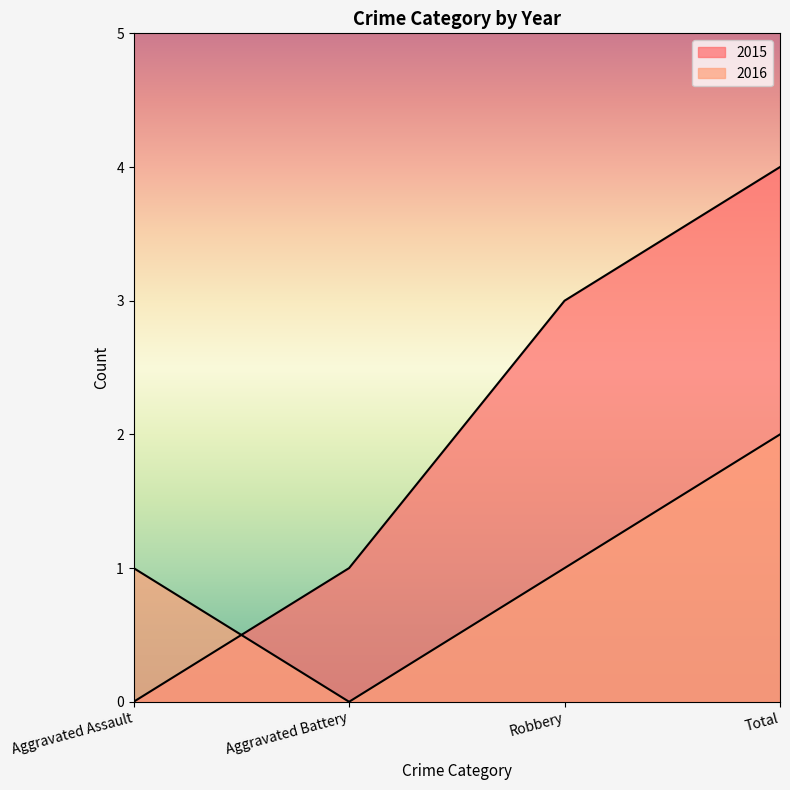

Rank the series at Aggravated Battery from lowest to highest value.

2016, 2015